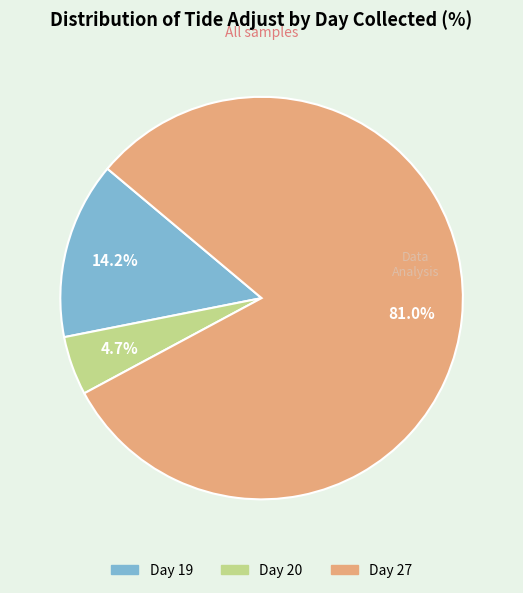

Is there a majority slice in this chart?

Yes